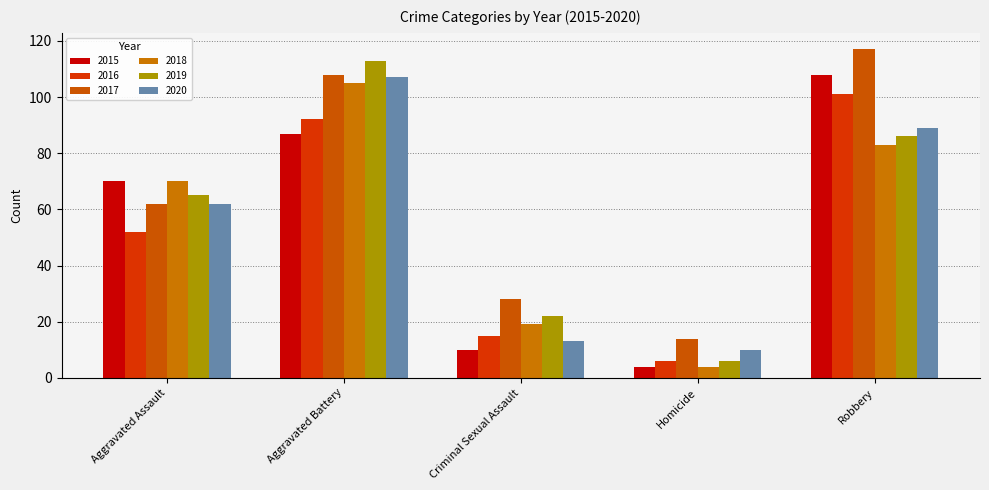

What is the difference between the maximum and minimum values in the 2019 series?

107